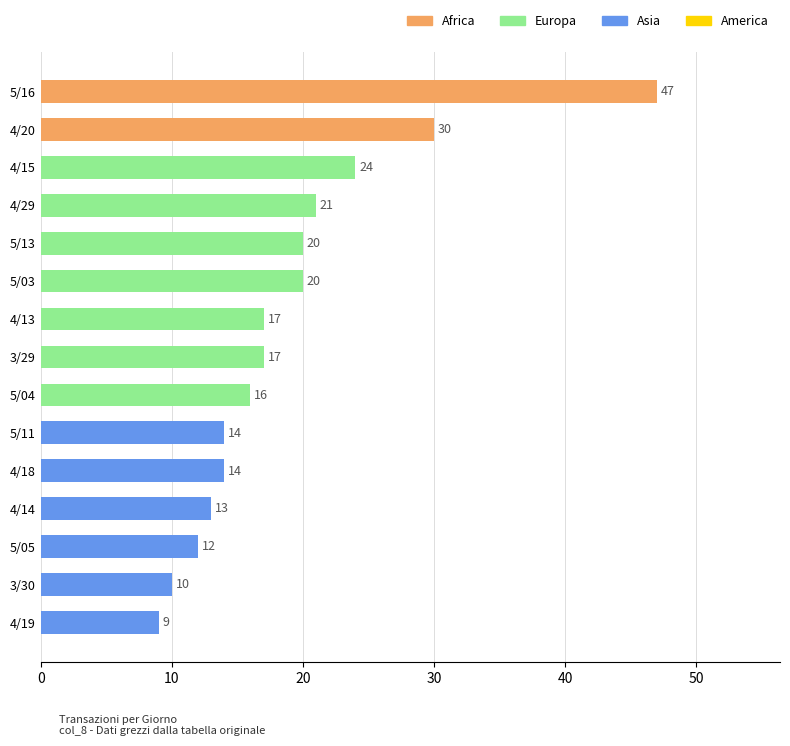

Between 4/19 and 3/29, which is larger?

3/29